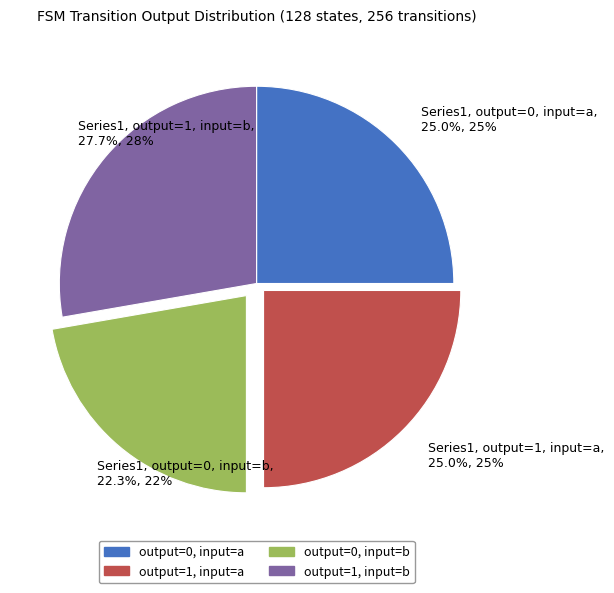

What percentage is NOT represented by Series1, output=0, input=a, 25.0%, 25%?

75.0%